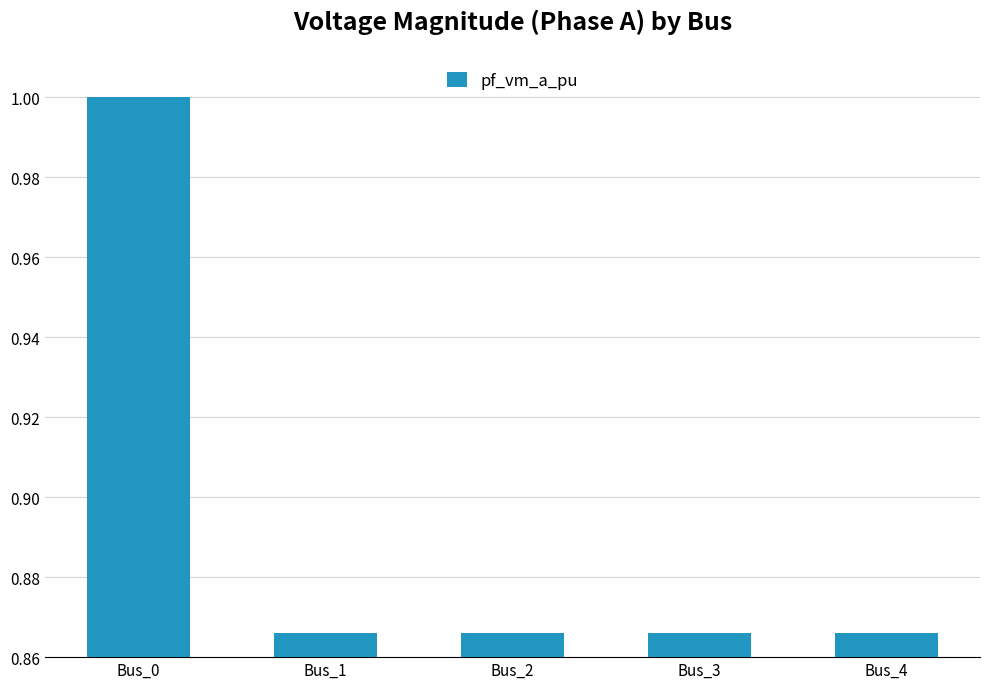

Are the bars horizontal?

No